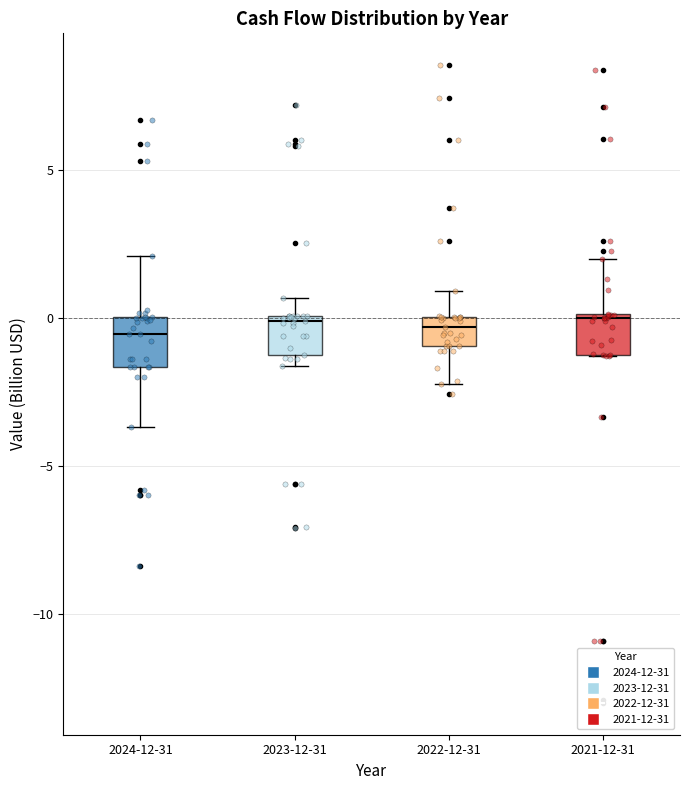

Where does the median line of the box for 2024-12-31 sit on the y-axis? The values are not printed on the chart, so give them approximately, as read against the axis.

-0.5